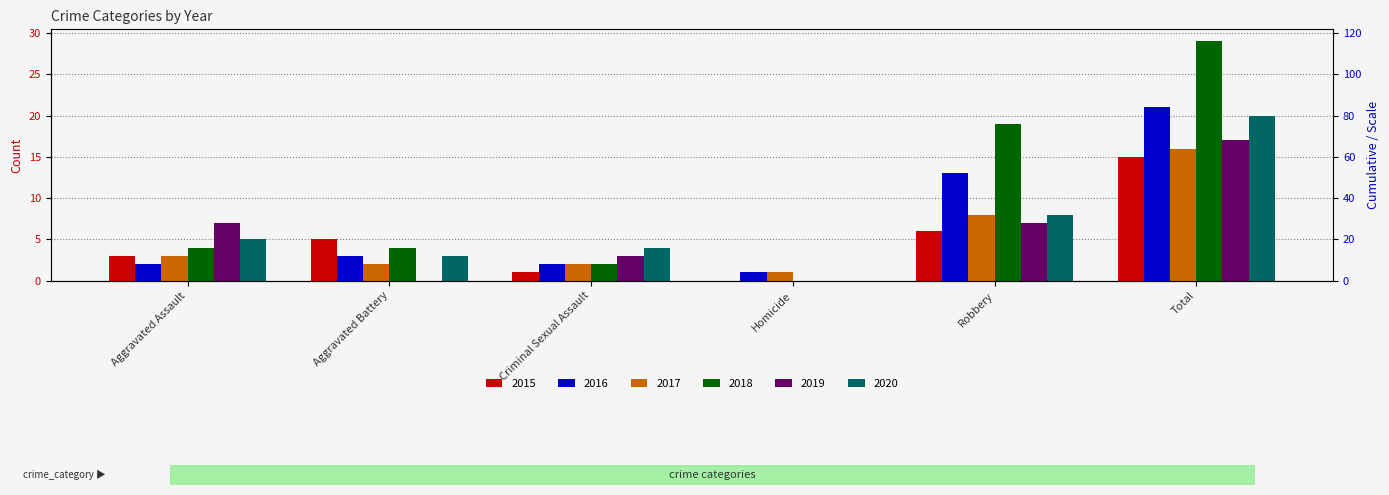

Which series has the largest range (max minus min)?

2018